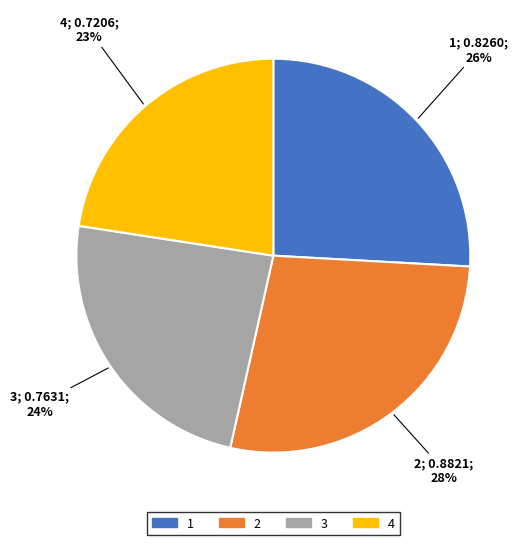

Which category has the smallest portion of the pie?

4